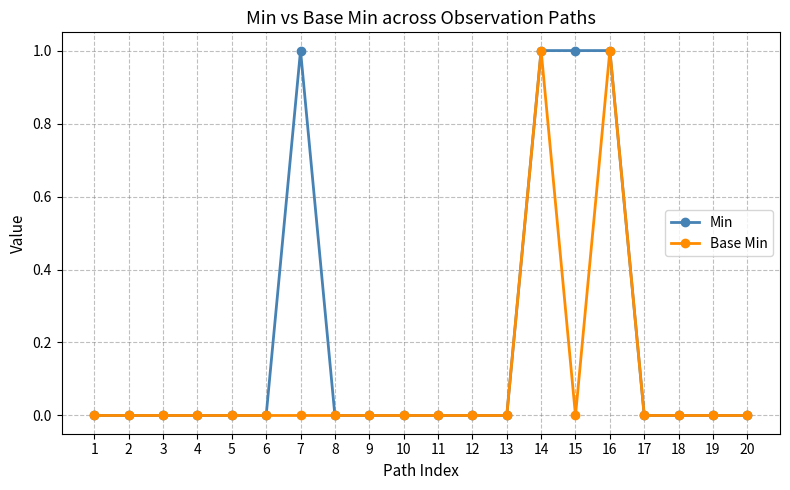

Does the chart have visible grid lines?

Yes